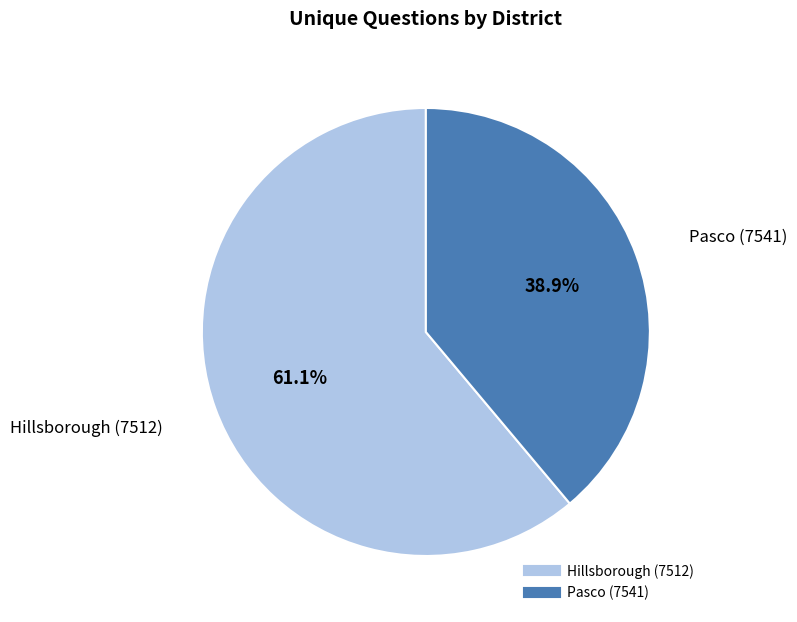

How many slices are in this pie chart?

2